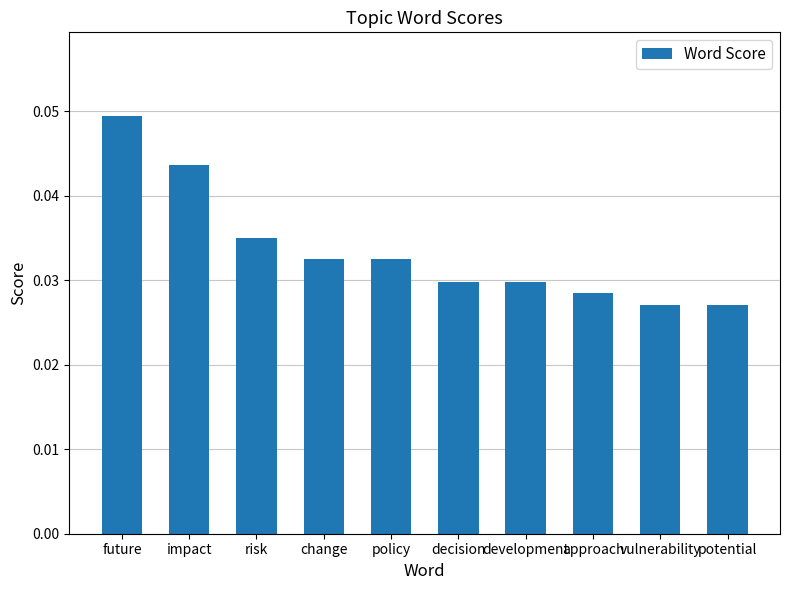

True or false: the data shows 0.1 at change.

False